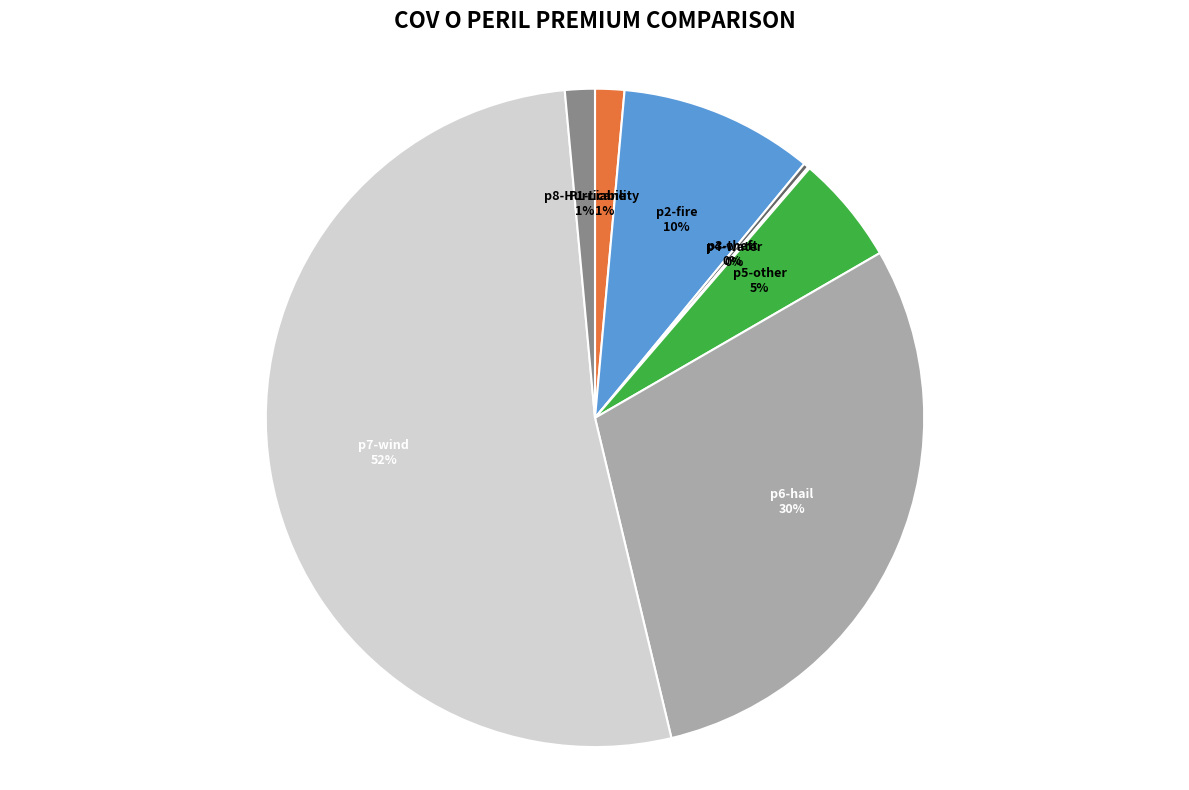

True or false: p8-Hurricane accounts for 1% of the total.

True